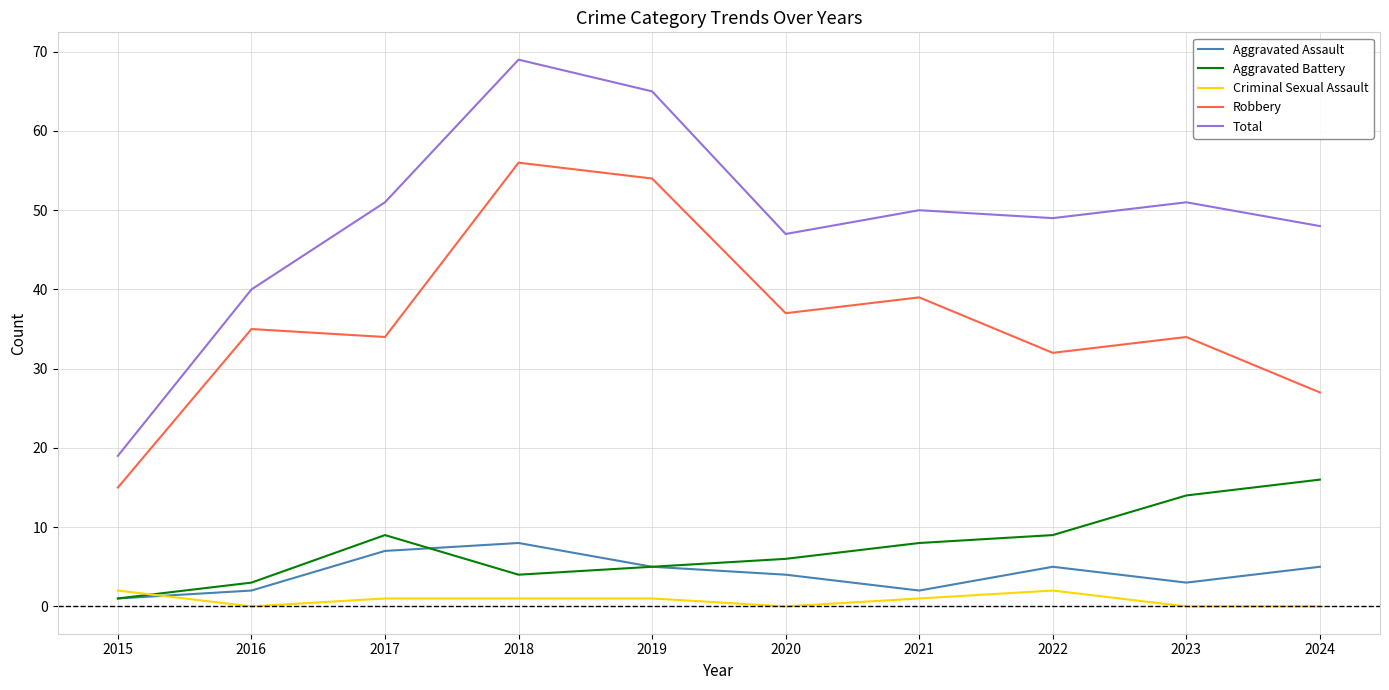

Reading left to right, transcribe all the data shown in this chart.

Aggravated Assault: 1	2	7	8	5	4	2	5	3	5
Aggravated Battery: 1	3	9	4	5	6	8	9	14	16
Criminal Sexual Assault: 2	0	1	1	1	0	1	2	0	0
Robbery: 15	35	34	56	54	37	39	32	34	27
Total: 19	40	51	69	65	47	50	49	51	48